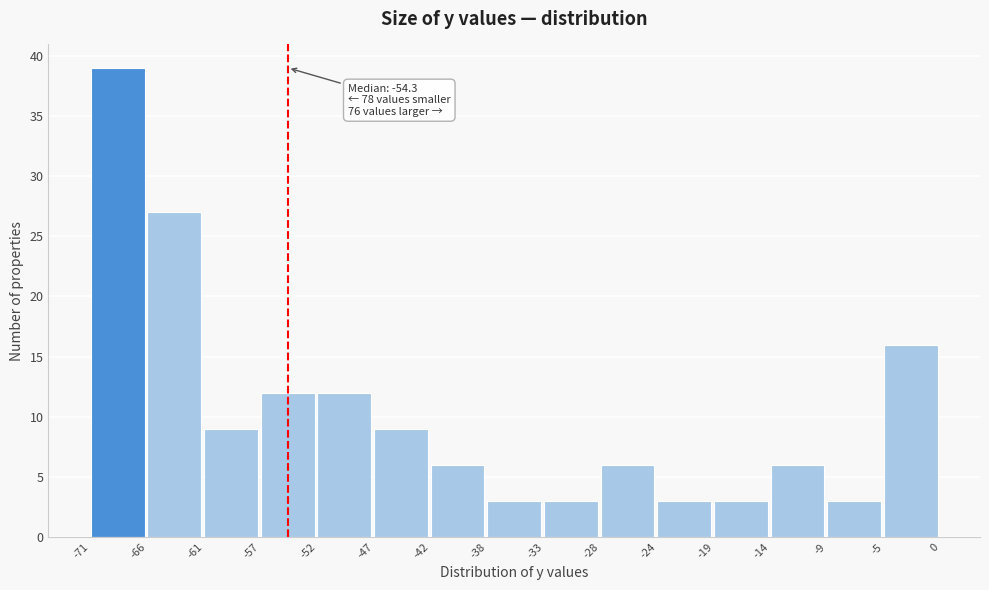

Over which range of the x-axis is the bar tallest?

-71 to -66